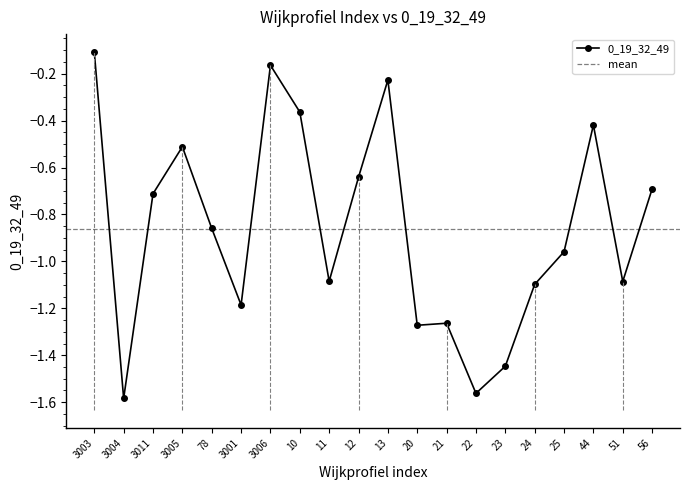

Is it true that the value at 13 is -0.3?

False